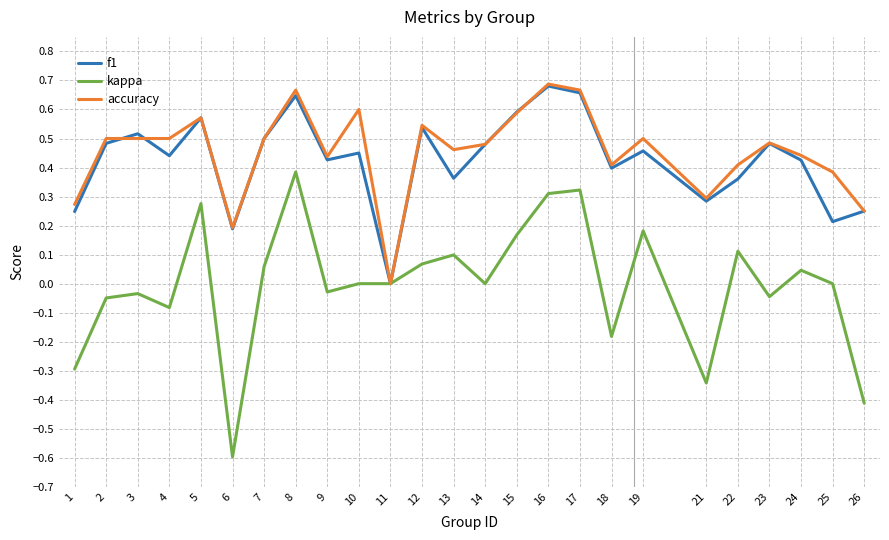

True or false: accuracy has more than 0 points higher than both neighbors.

True